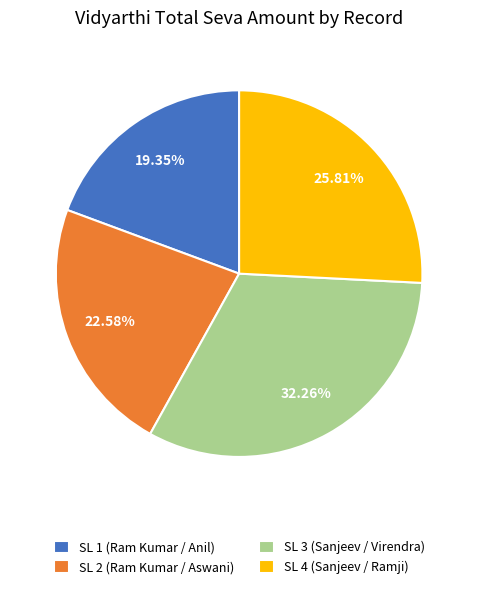

To the nearest percent, what is the average slice percentage?

25%